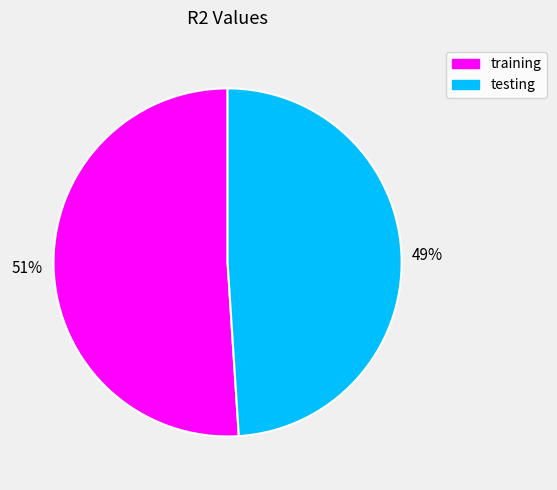

Which category has the biggest portion of the pie?

training